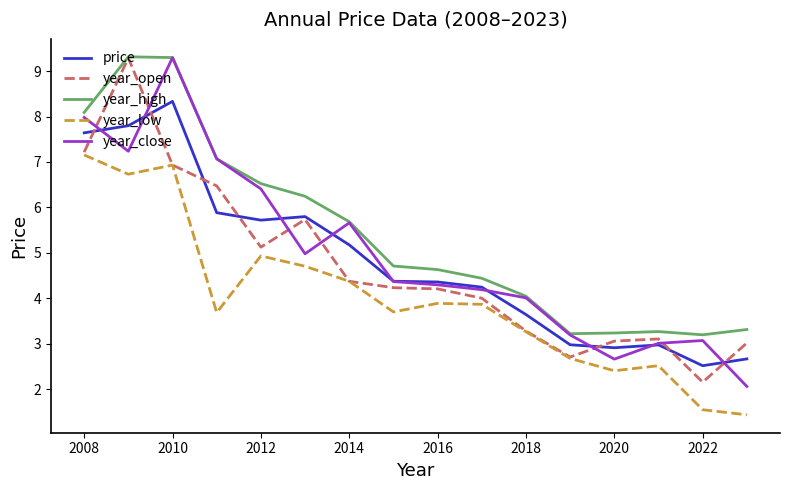

What is the maximum value for year_high?

9.3